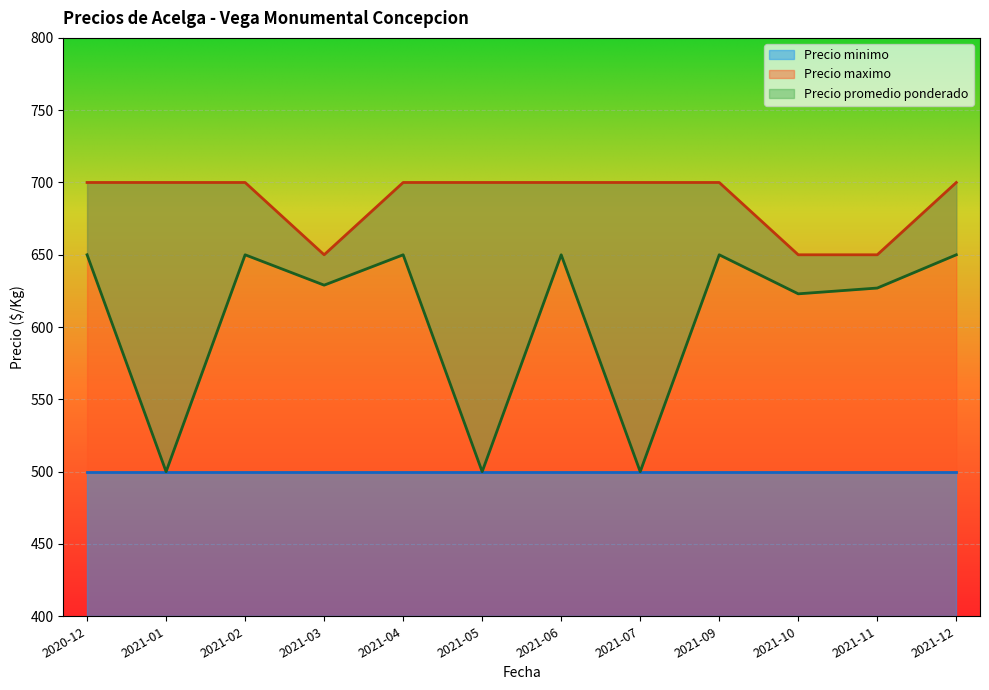

What is the label of the 6th point from the left?

2021-05